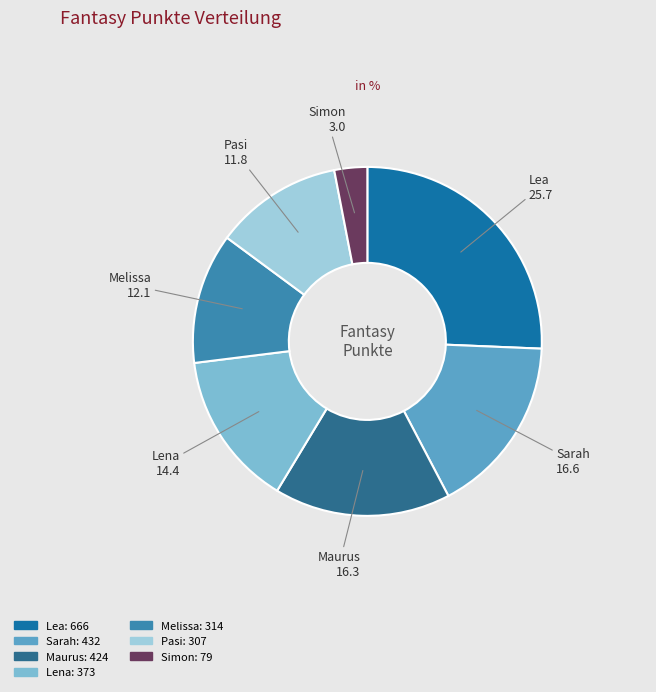

The Melissa slice represents 1% of the pie. True or false?

False